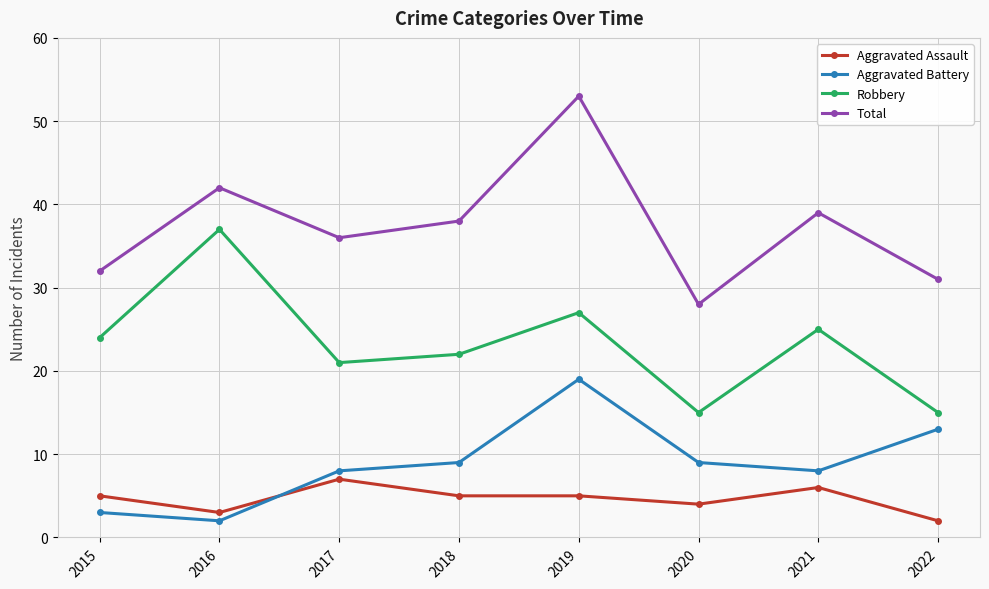

What is the difference between the maximum and minimum values in the Robbery series?

22